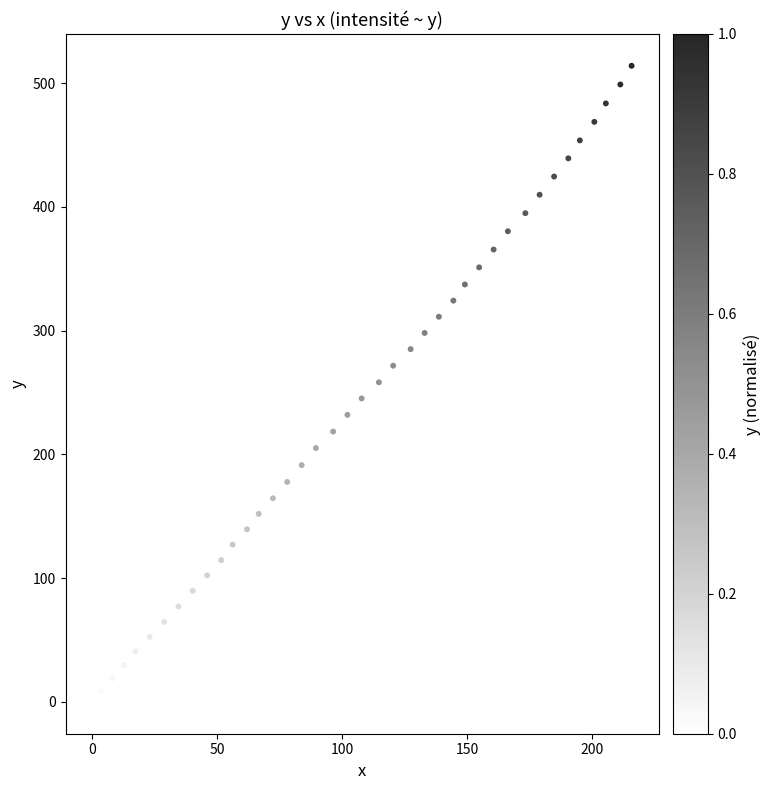

What is the range of Y values (max minus min)?

514.1